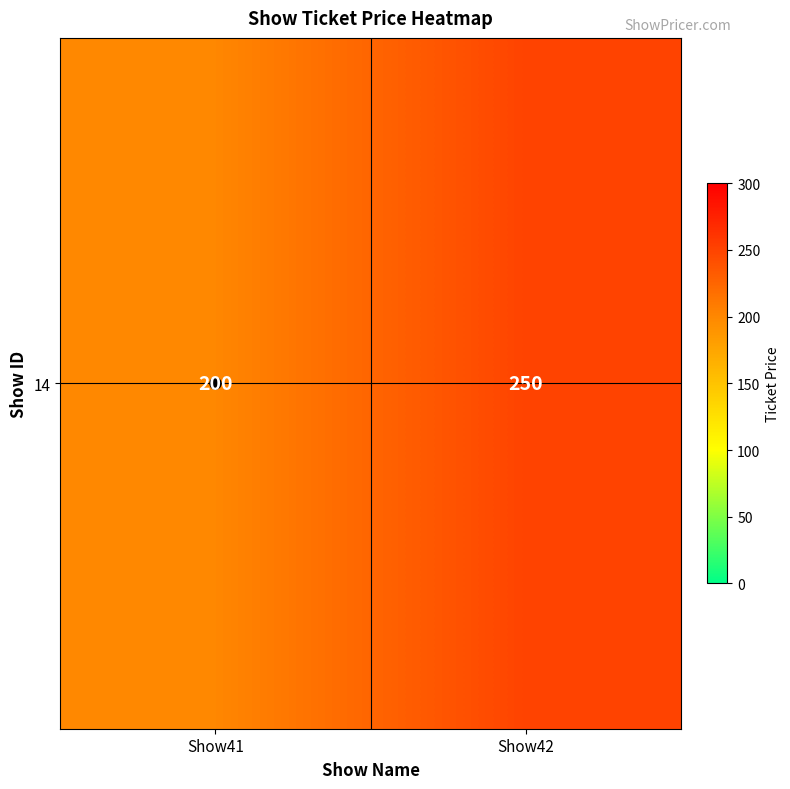

Reading left to right, transcribe all the data shown in this chart.

200	250